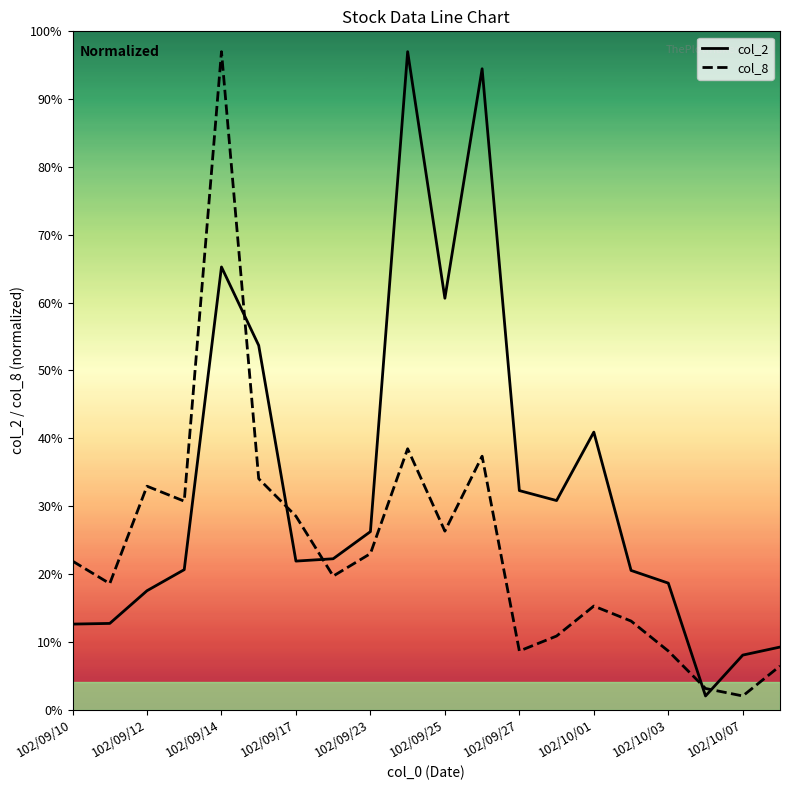

Which series has the largest total across all categories?

col_2